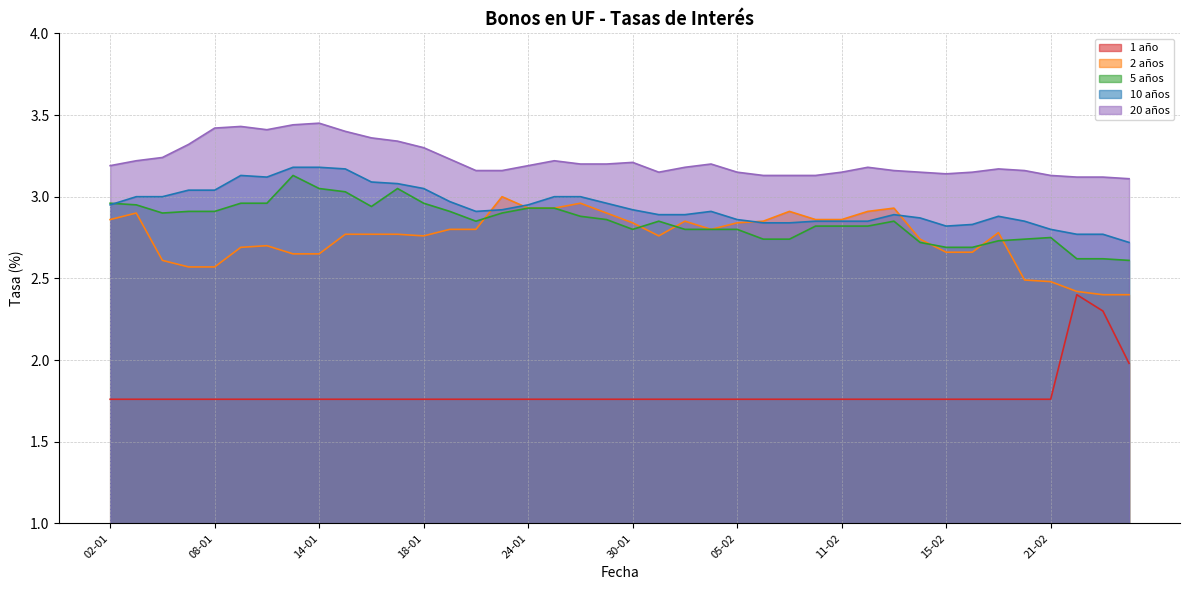

What is the average value of the 10 años series?

2.9